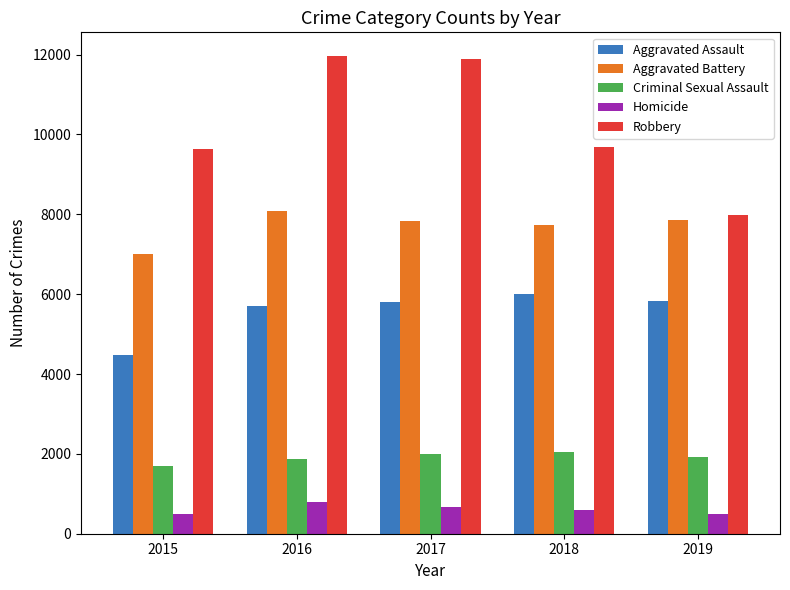

What is the greatest value displayed?

11960